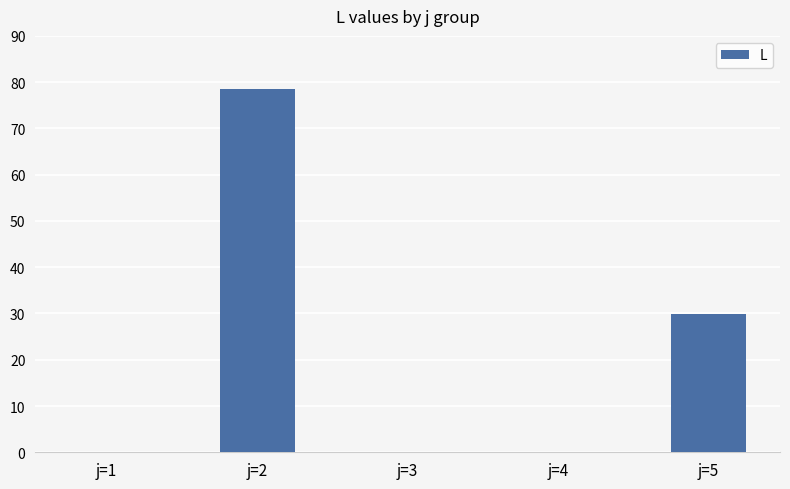

Reading left to right, list all the values displayed in this chart.

j=1=0.0	j=2=78.5	j=3=0.0	j=4=0.0	j=5=29.8